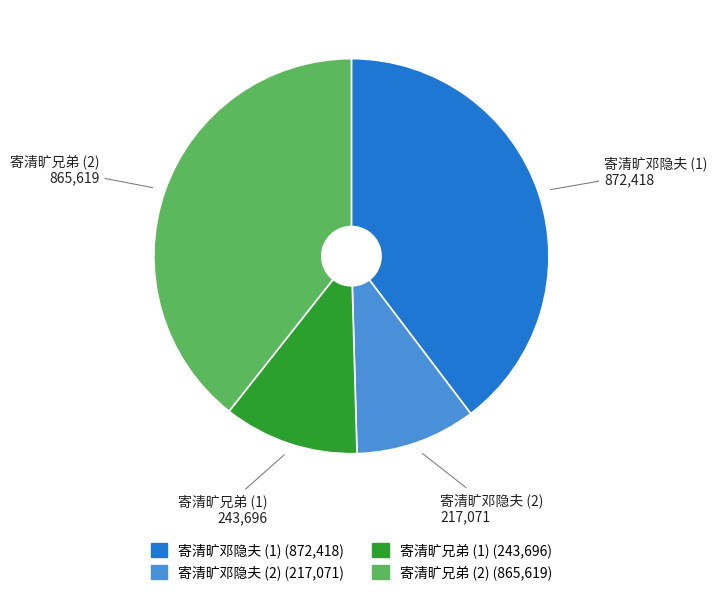

Does any single category account for the majority?

No